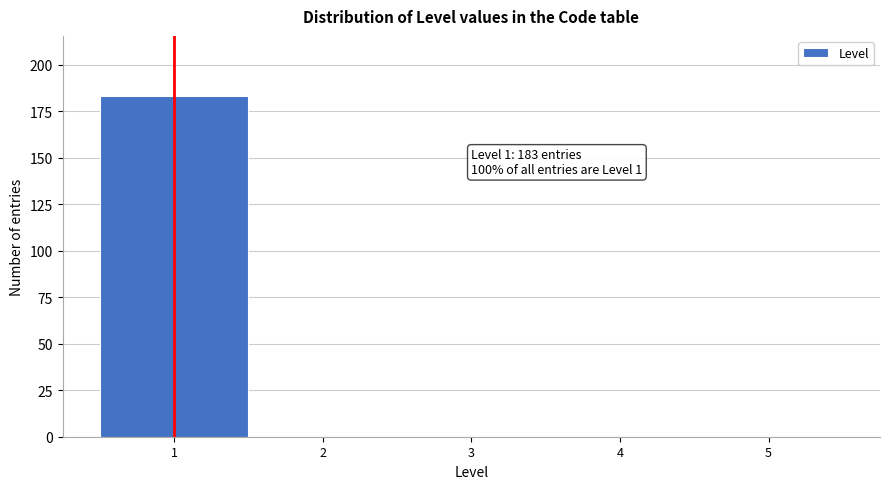

Which range on the x-axis has the tallest bar?

0.5 to 1.5